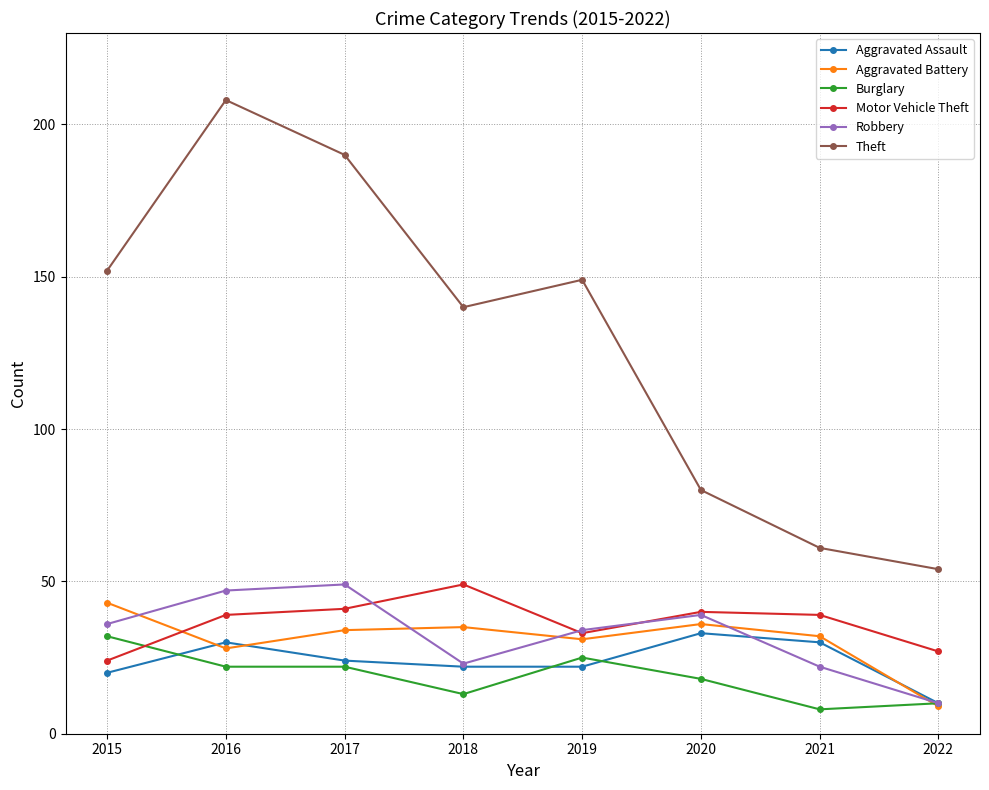

What is the difference between the maximum and minimum values in the Theft series?

154